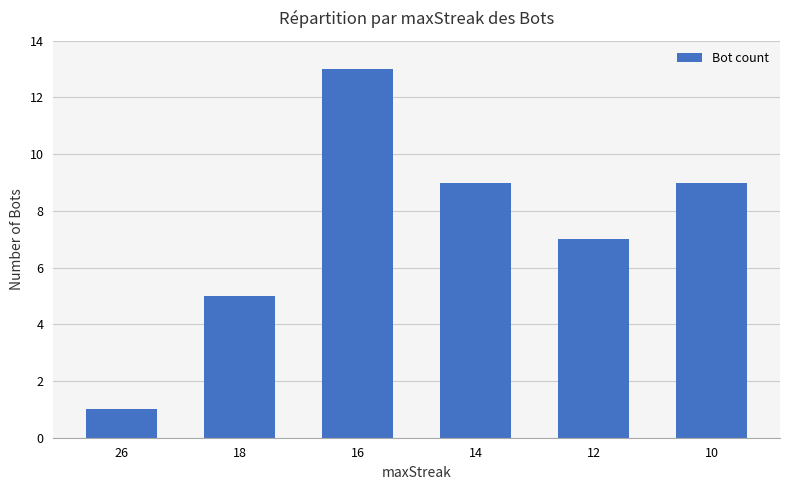

What is the change in value from 16 to 12?

-6